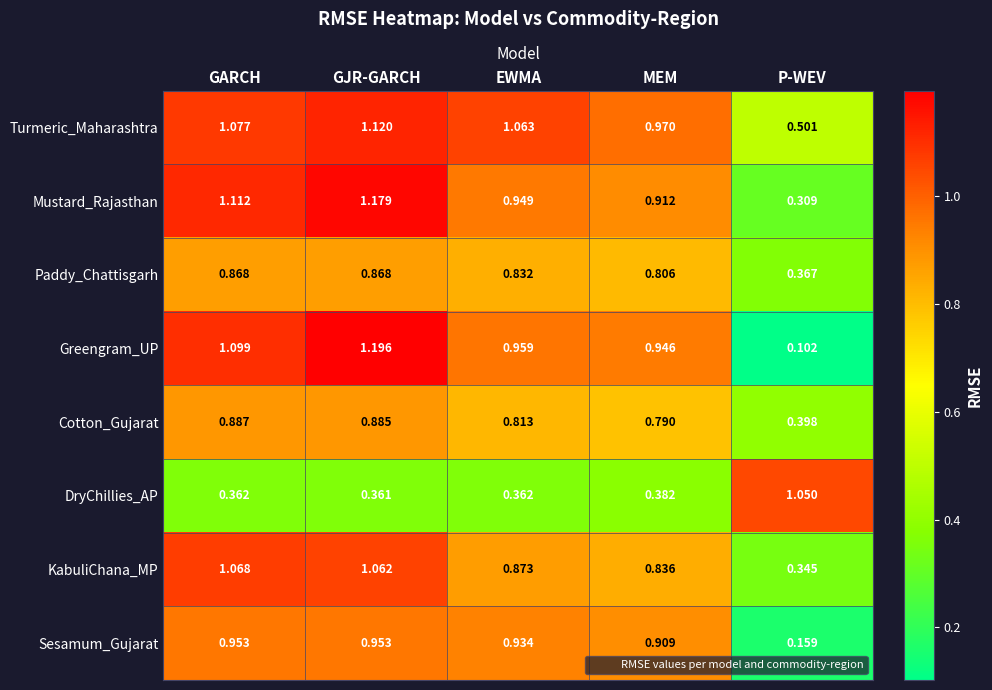

Which category has the lowest value in the Sesamum_Gujarat series?

P-WEV